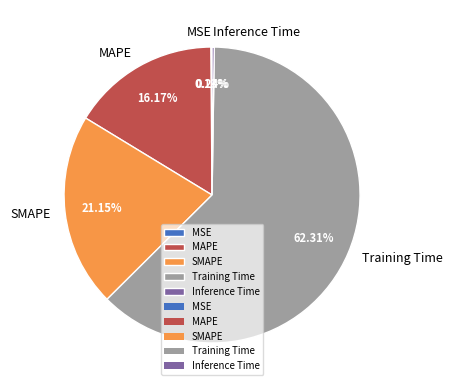

Is Training Time the majority of the pie?

Yes